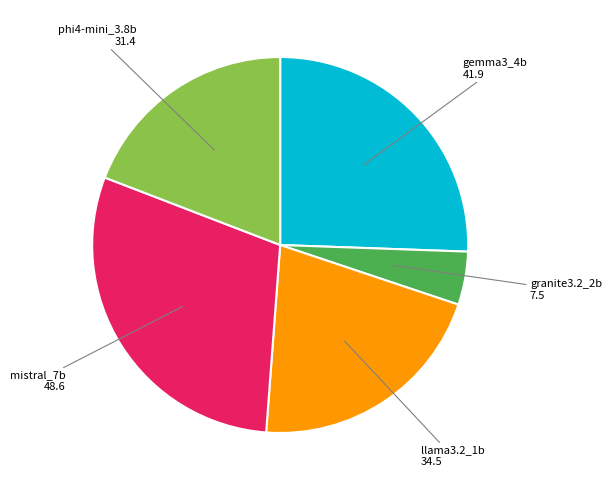

Is there a majority slice in this chart?

No